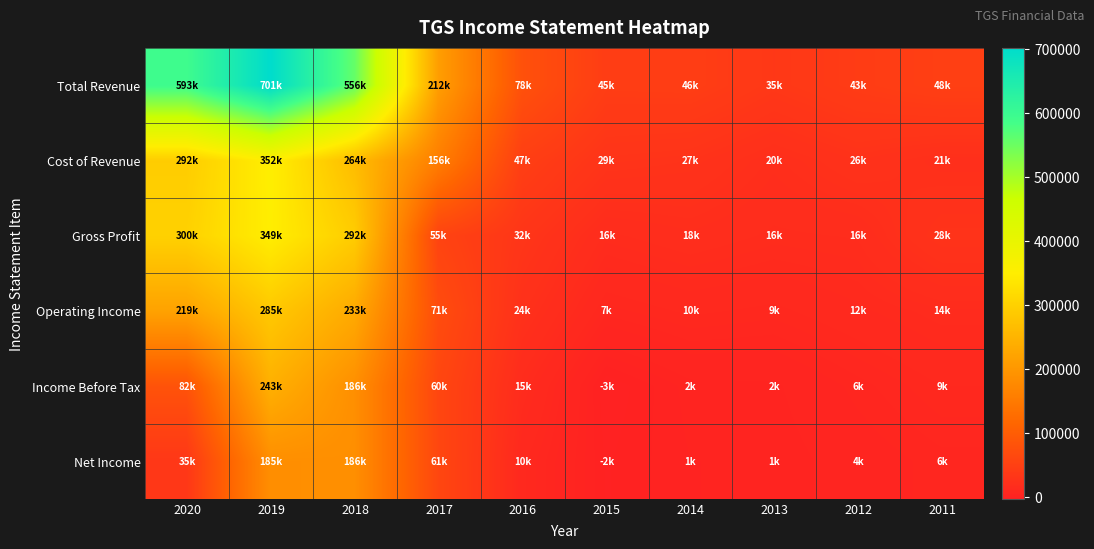

At how many categories does at least one series exceed 587756?

2